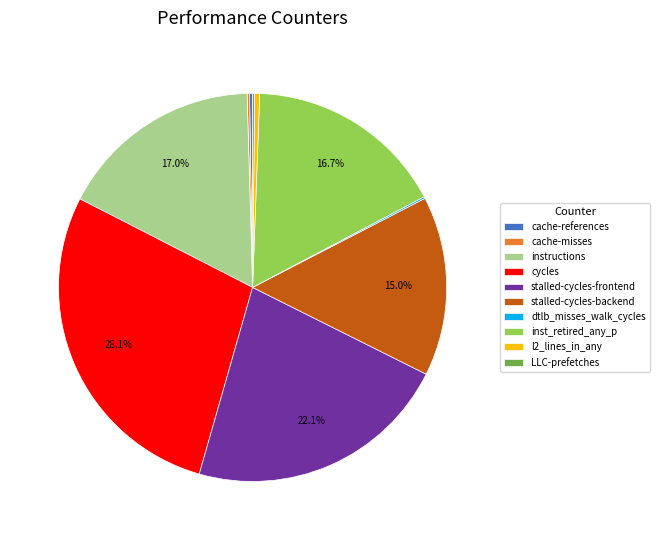

To the nearest percent, what is the difference between the stalled-cycles-backend and l2_lines_in_any slice percentages?

15%